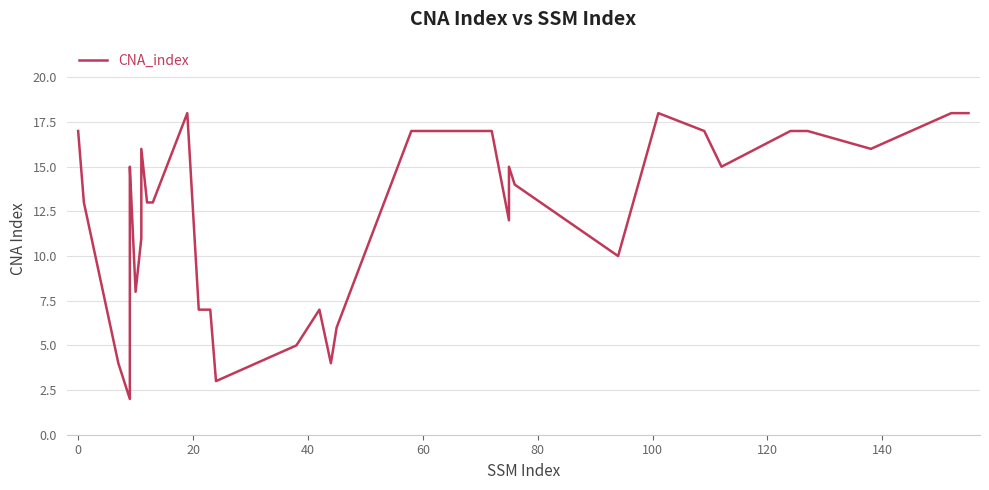

Reading left to right, what are all the values shown in this chart?

17	13	4	2	12	15	8	11	16	13	13	18	7	7	7	3	5	7	4	6	17	17	17	12	15	14	10	18	17	15	17	17	17	17	16	18	18	18	18